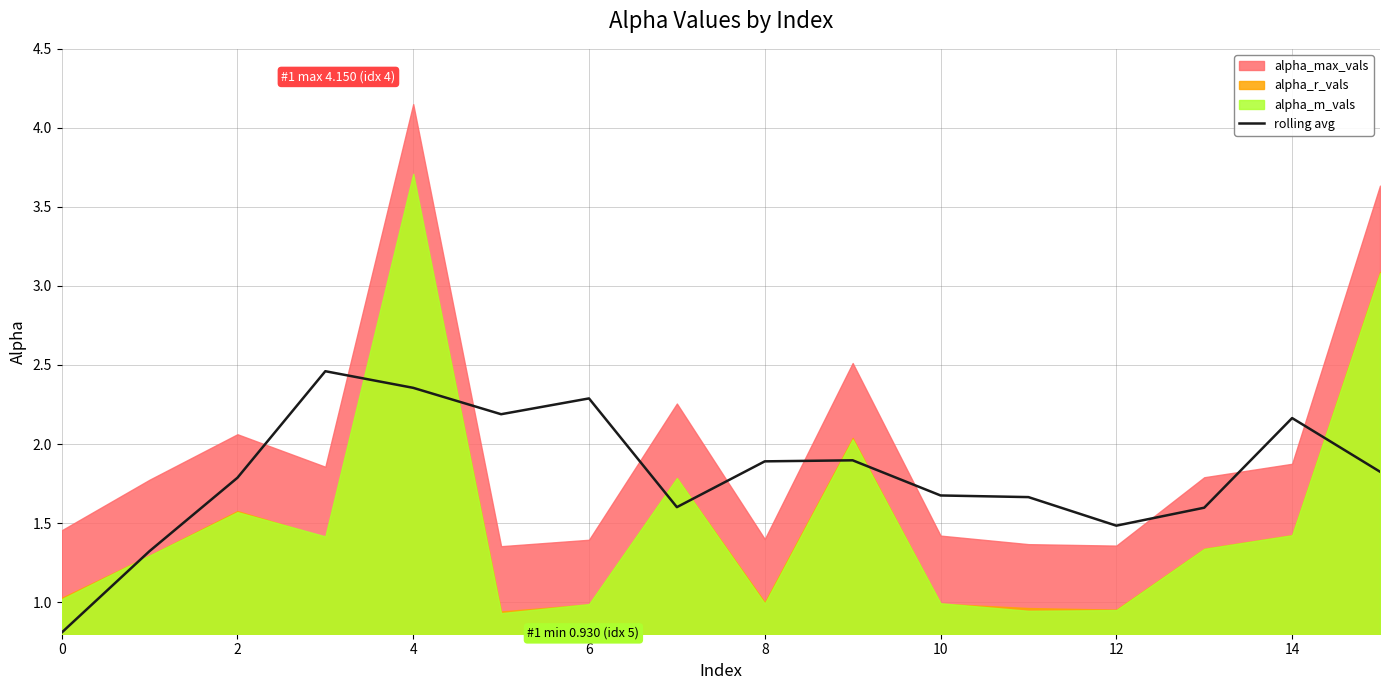

True or false: rolling avg has a value of 0.5 at 10.

False